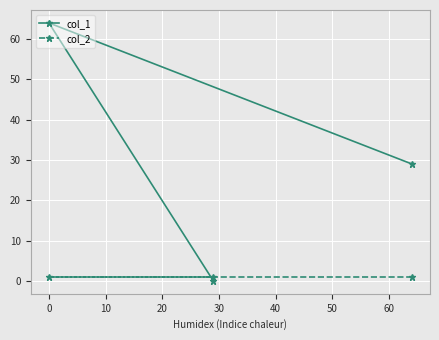

Rank the series by their maximum value, from highest to lowest.

col_1, col_2